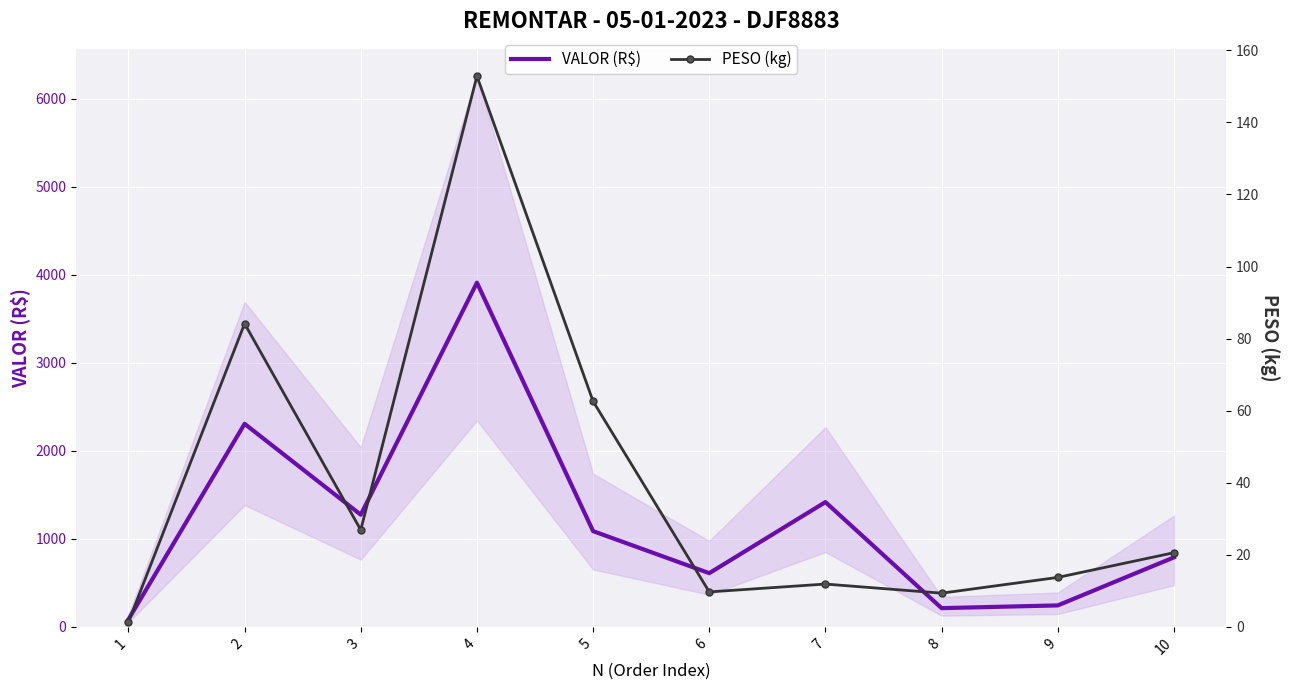

List the series in order of their peak value, highest first.

VALOR (R$), PESO (kg)